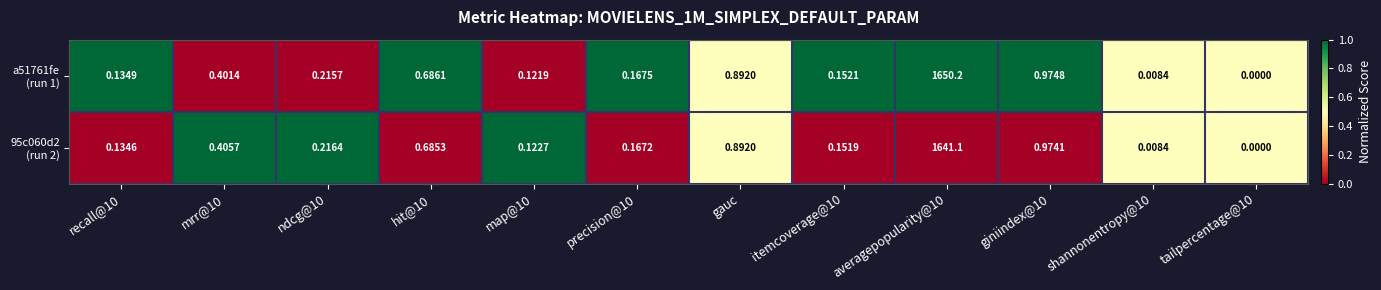

What is the greatest value displayed?

1650.2